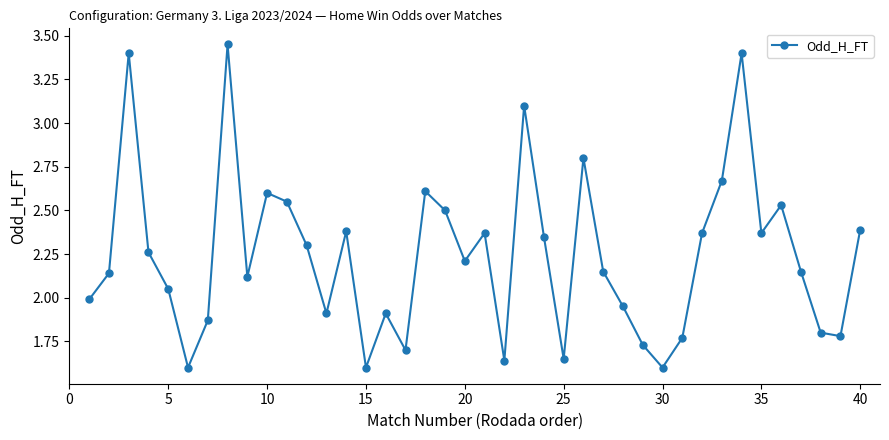

Count the number of categories in the chart.

40